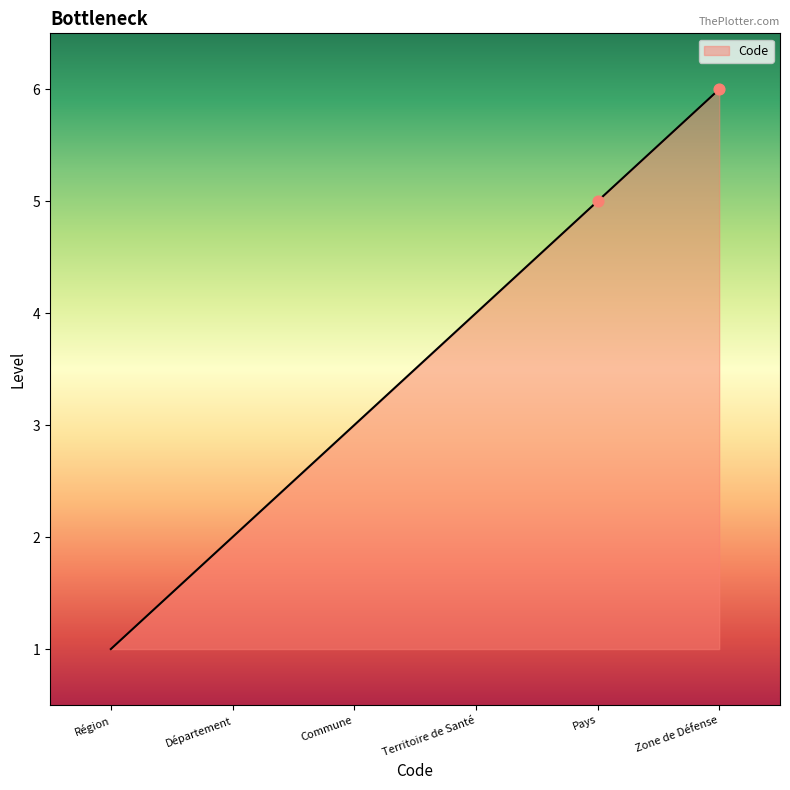

What is the change in value from Pays to Zone de Défense?

+1